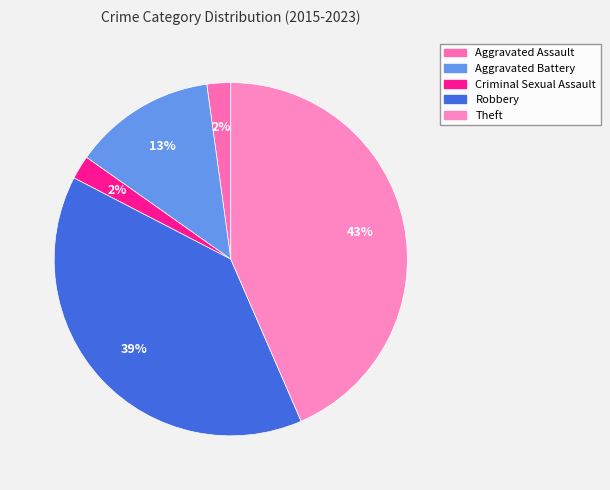

How many segments does this pie chart have?

5